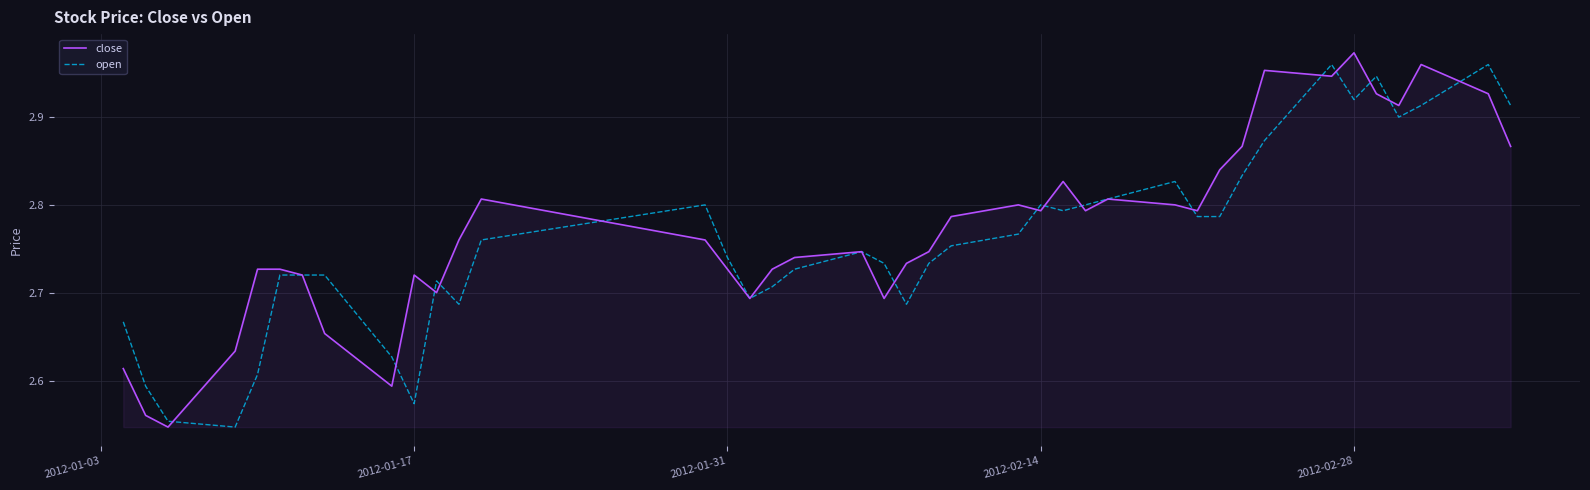

True or false: close has more than 1 points higher than both neighbors.

True